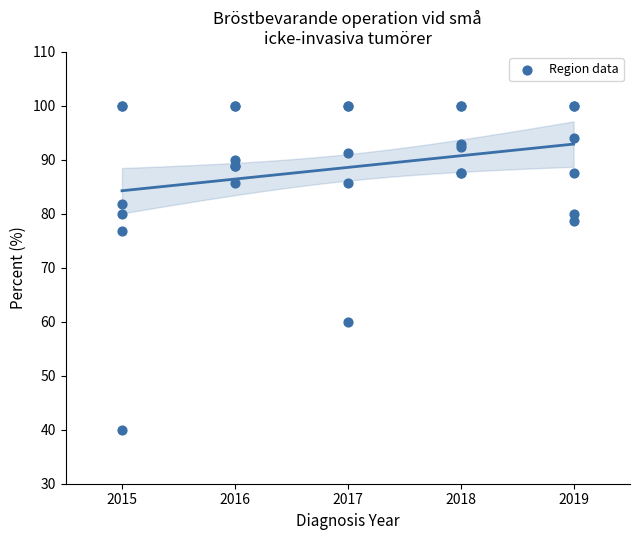

What Y value in the scatter plot is closest to 70?

76.9